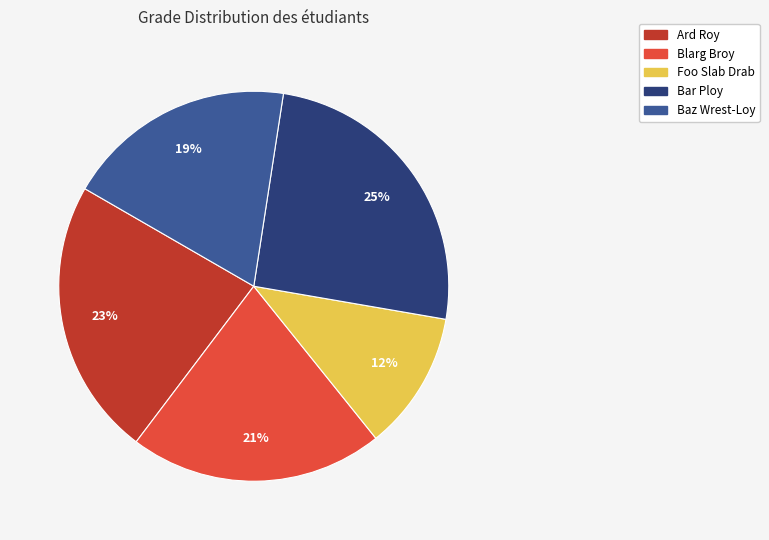

To the nearest percent, what portion does Bar Ploy represent?

25%